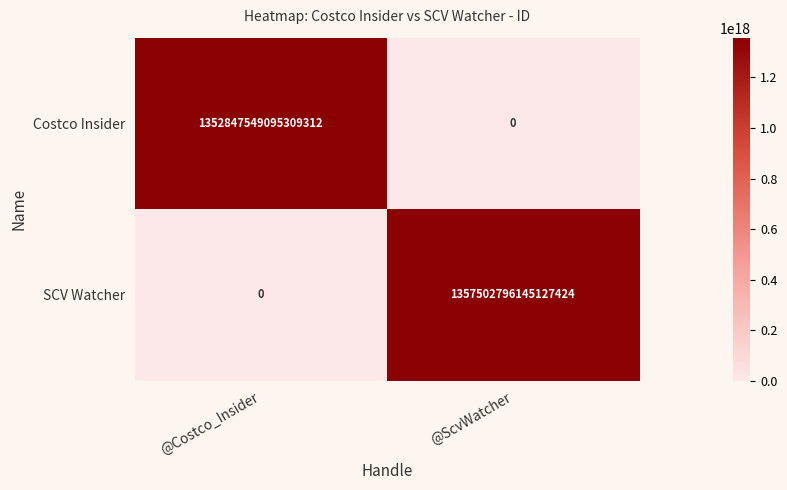

At how many categories does at least one series exceed 692438647462748544?

2